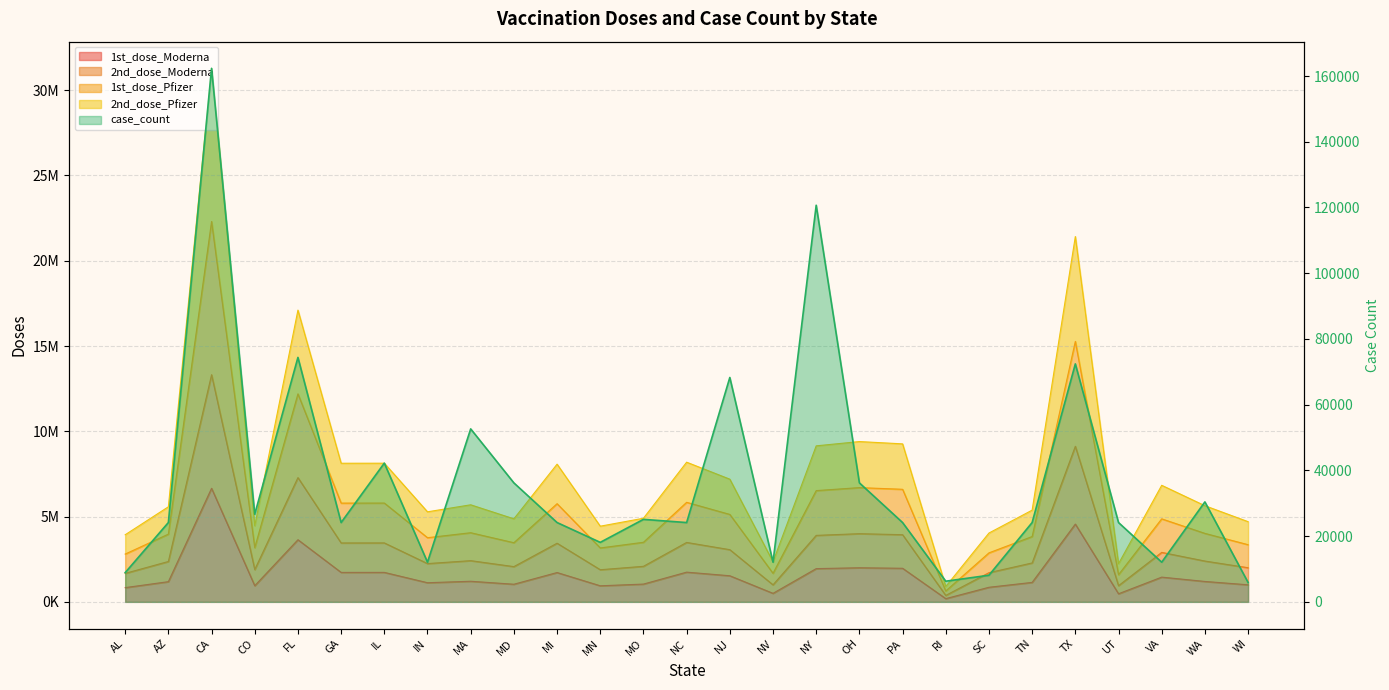

At how many categories does at least one series exceed 25260318?

1